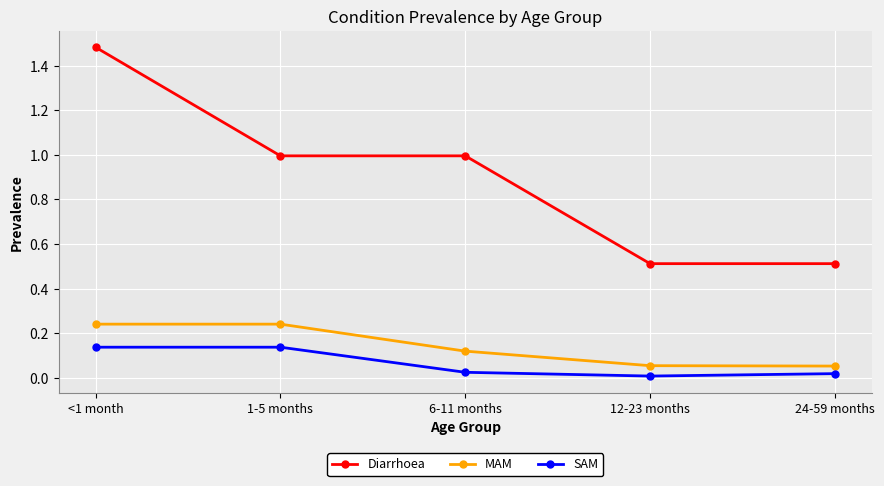

True or false: Diarrhoea has more than 1 points higher than both neighbors.

False